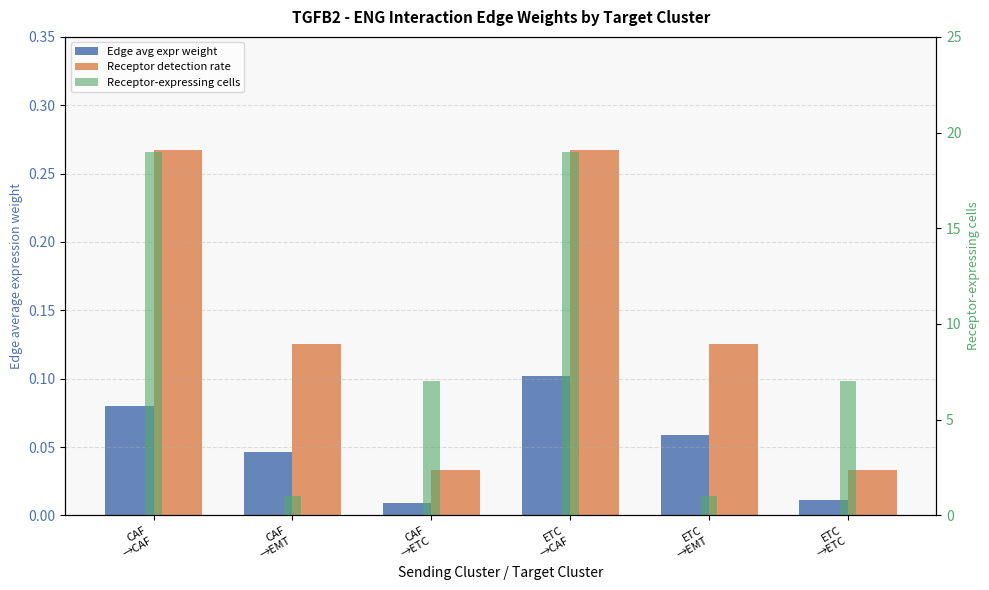

Count the Receptor-expressing cells values in the range 1 to 19.

6